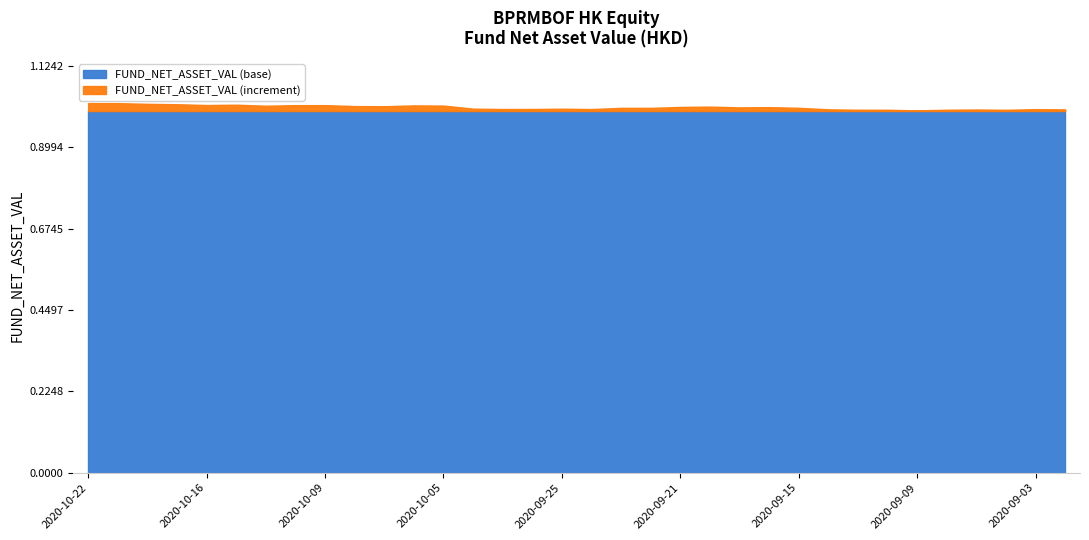

List the labels in order of value, largest first.

2020-10-22, 2020-10-21, 2020-10-20, 2020-10-19, 2020-10-15, 2020-10-16, 2020-10-12, 2020-10-09, 2020-10-06, 2020-10-05, 2020-10-14, 2020-10-08, 2020-10-07, 2020-09-18, 2020-09-21, 2020-09-16, 2020-09-17, 2020-09-15, 2020-09-23, 2020-09-22, 2020-09-30, 2020-09-25, 2020-09-28, 2020-09-29, 2020-09-24, 2020-09-03, 2020-09-14, 2020-09-02, 2020-09-07, 2020-09-11, 2020-09-08, 2020-09-10, 2020-09-04, 2020-09-09